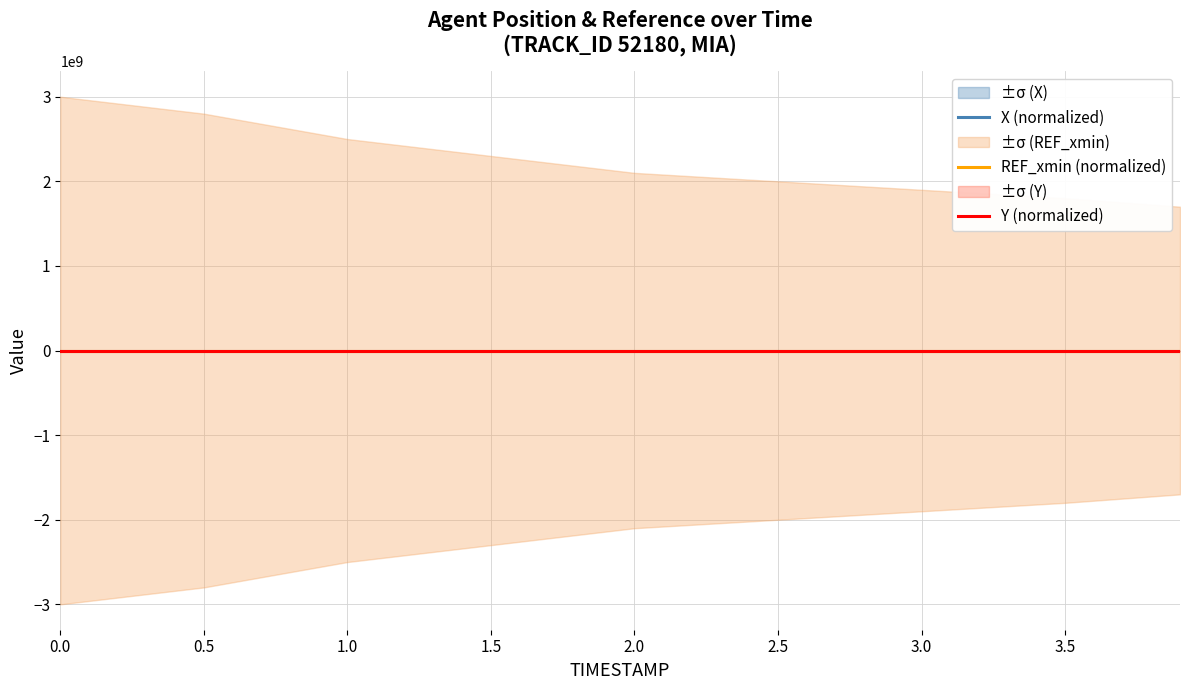

True or false: Y (normalized) has a value of 1.0 at 2.5.

False